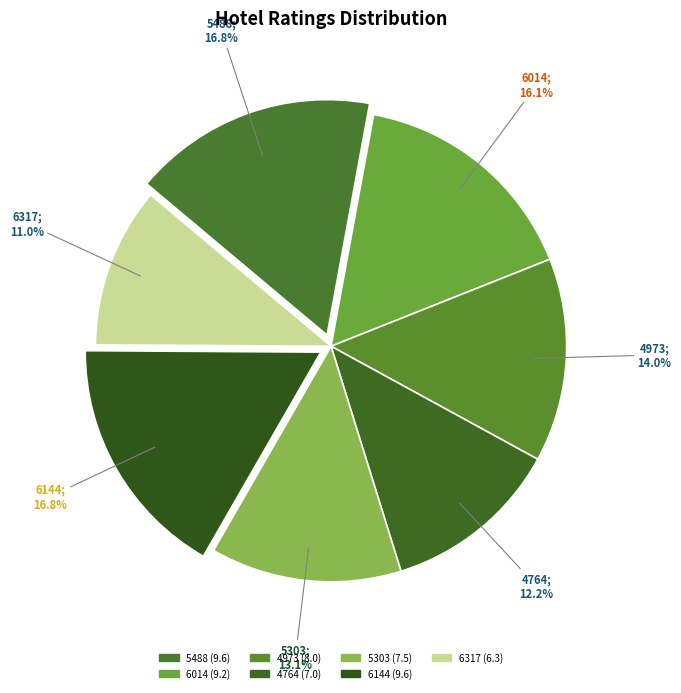

What is the change in value from 5488 to 6317?

-3.3